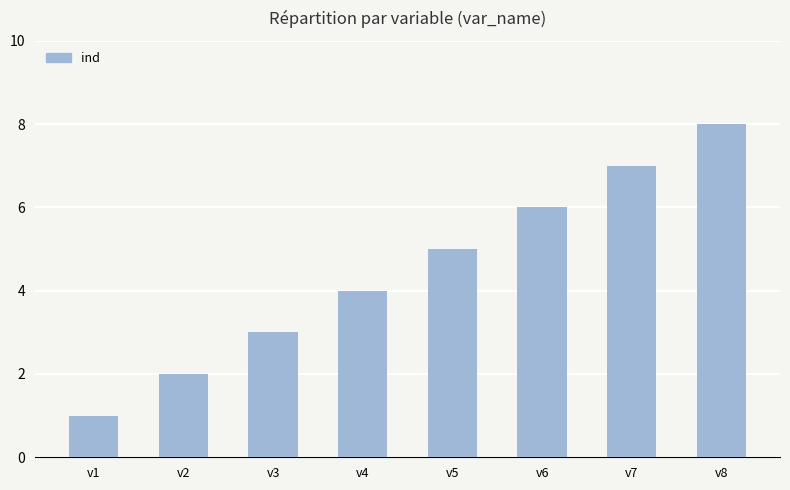

Rank the categories by value from lowest to highest.

v1, v2, v3, v4, v5, v6, v7, v8